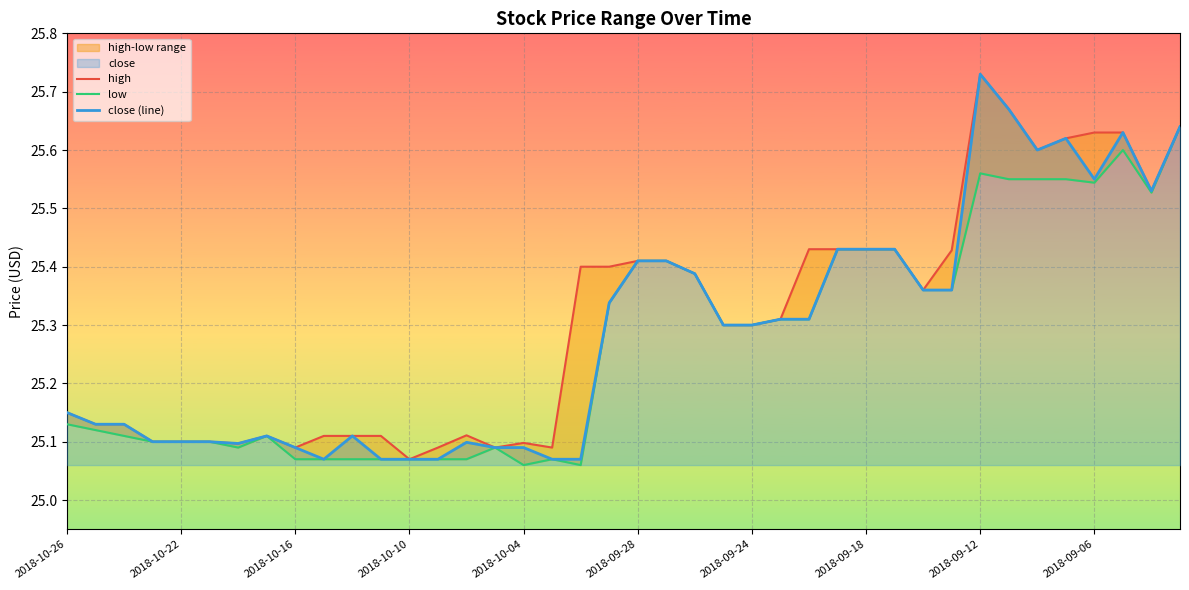

How many close (line) values are between 25 and 26?

40